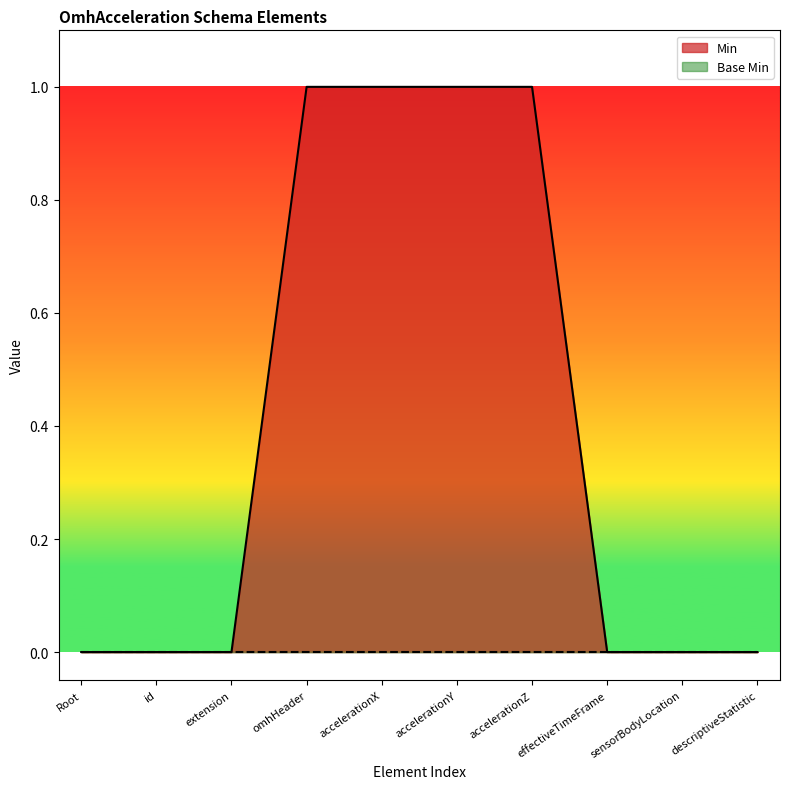

What position from the right is sensorBodyLocation?

2